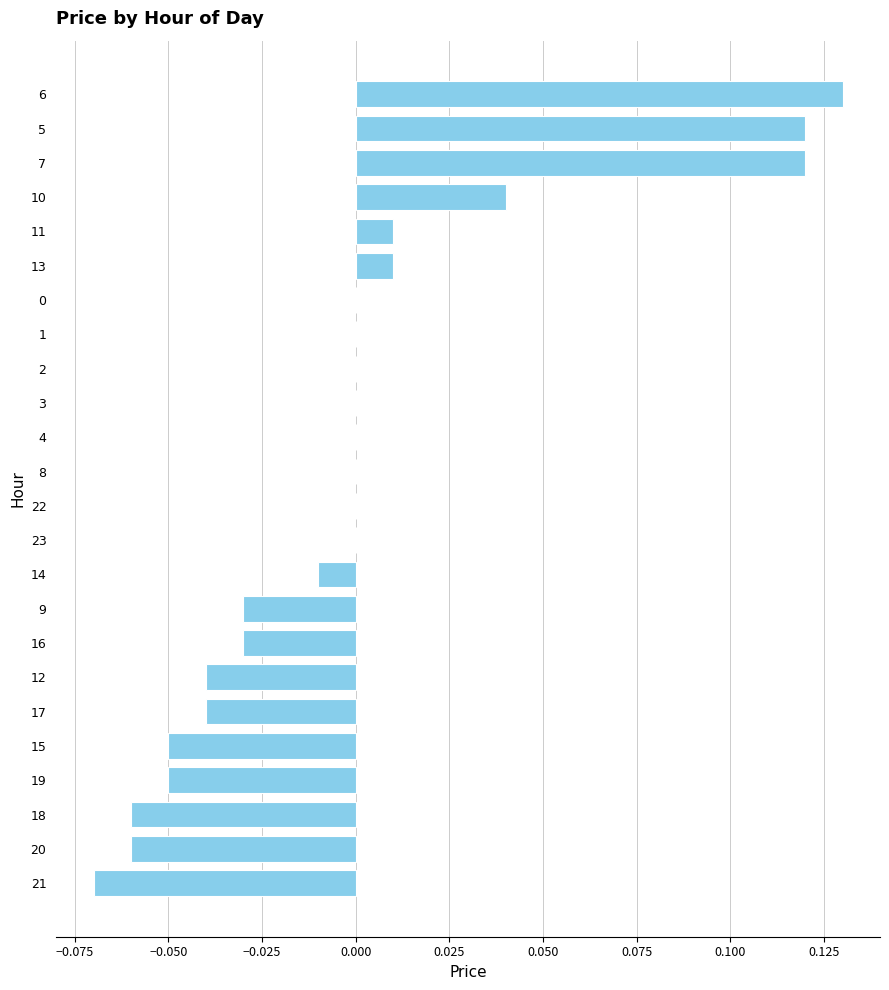

At which category does the chart reach its peak across all series?

6